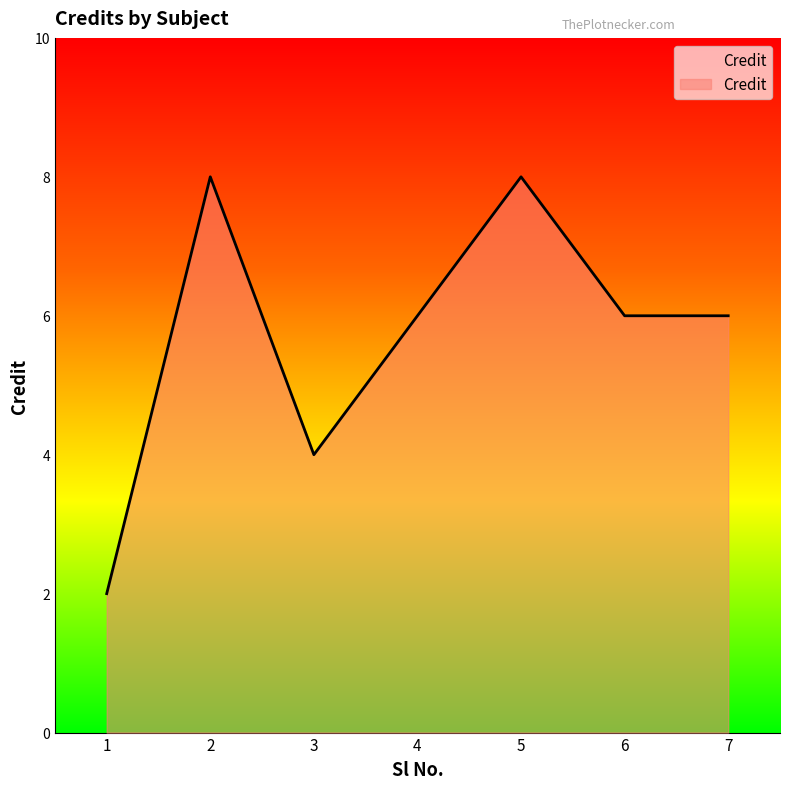

Approximately how many times larger is the value at 3 compared to 5?

0.5